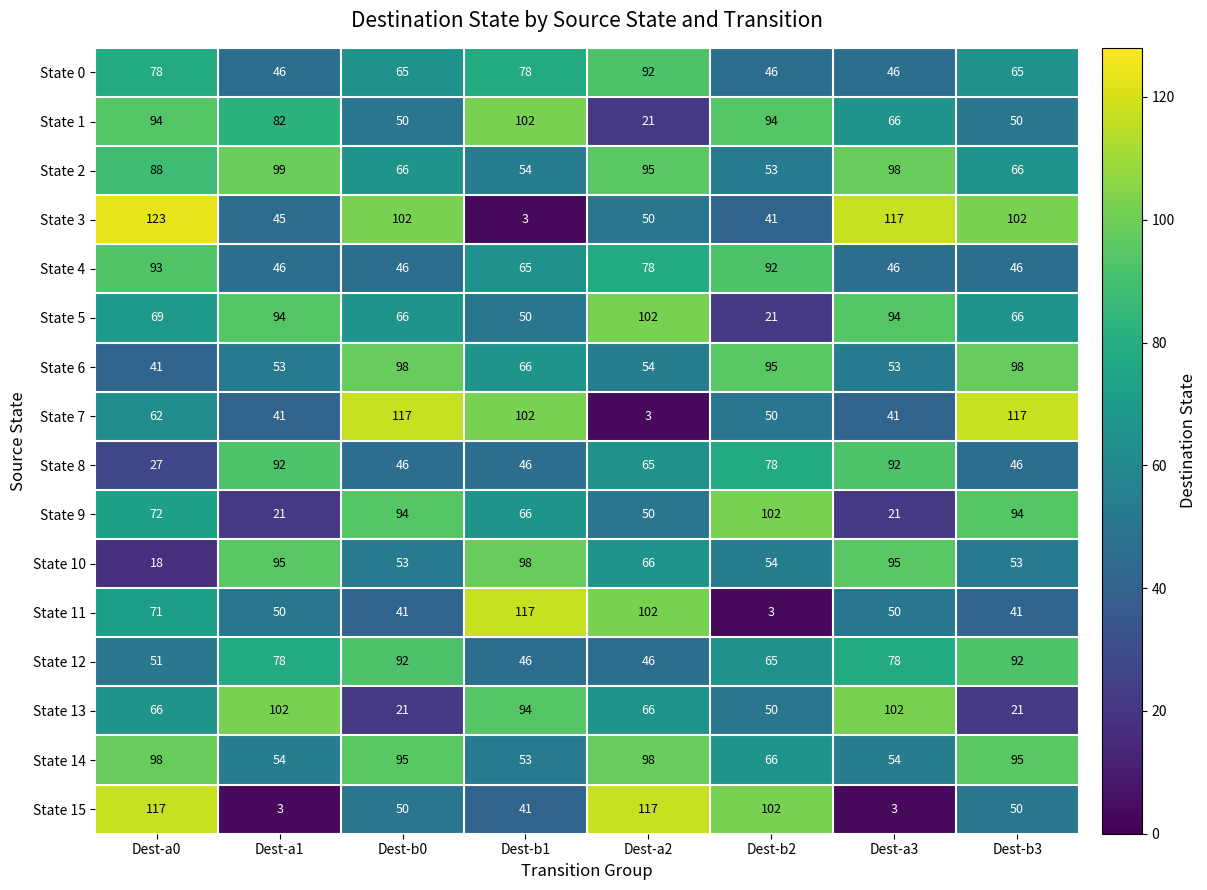

Which series has the largest total across all categories?

State 2